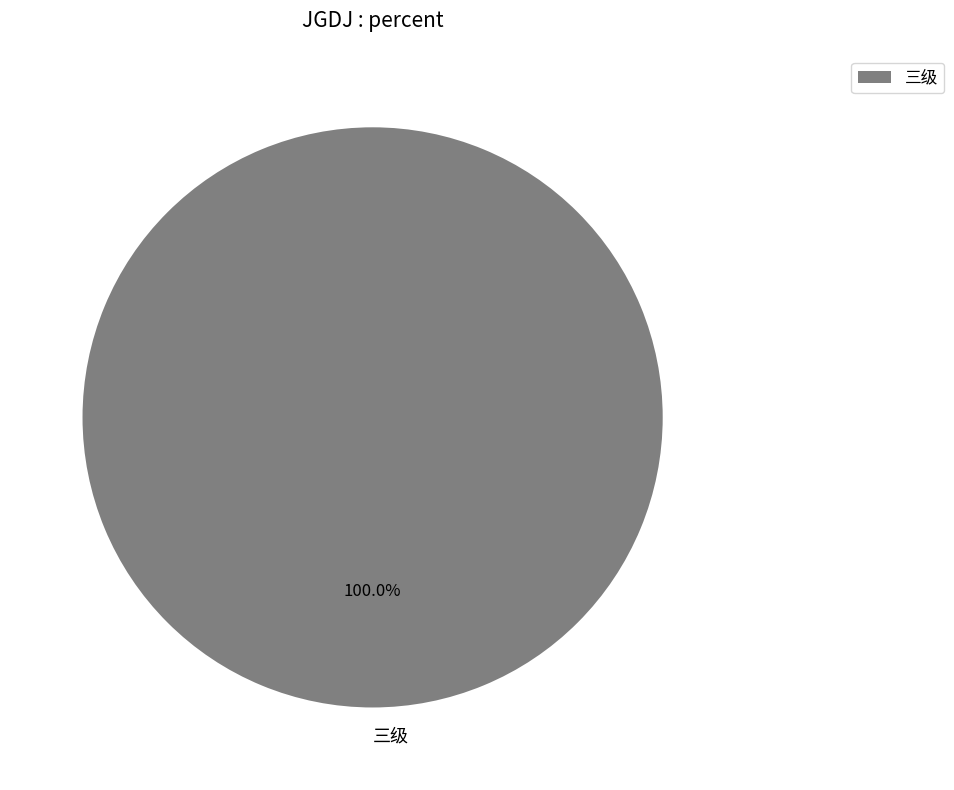

Count the number of slices in the pie.

1